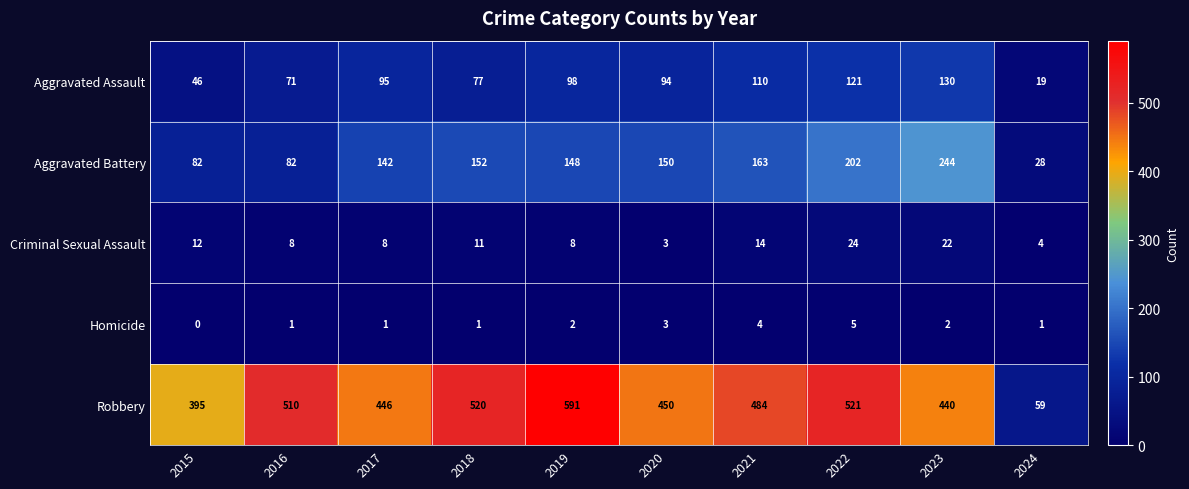

Which series has the widest spread of values?

Robbery